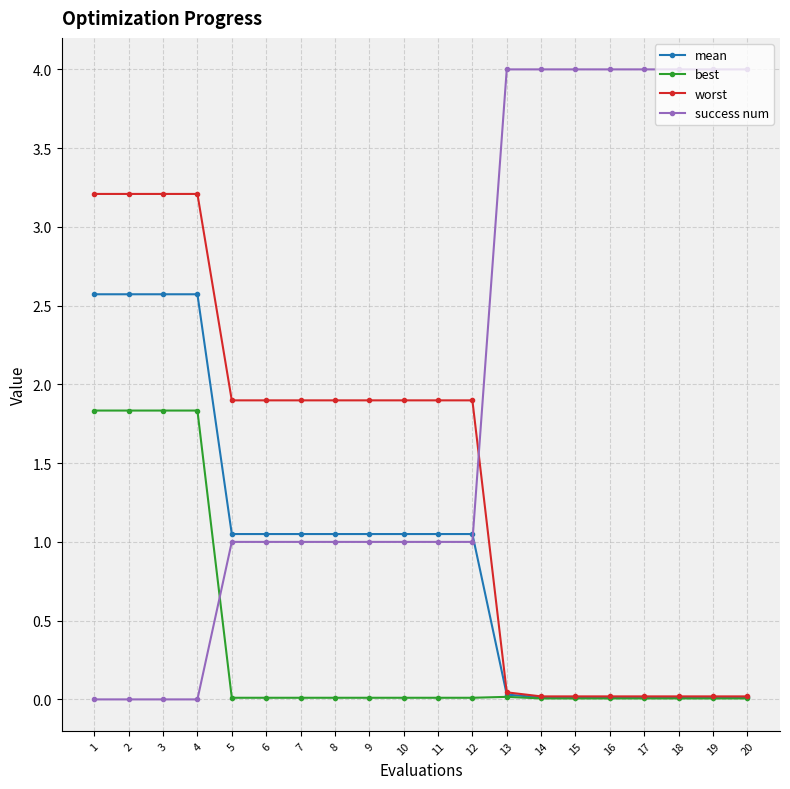

How many data points does each series have?

20